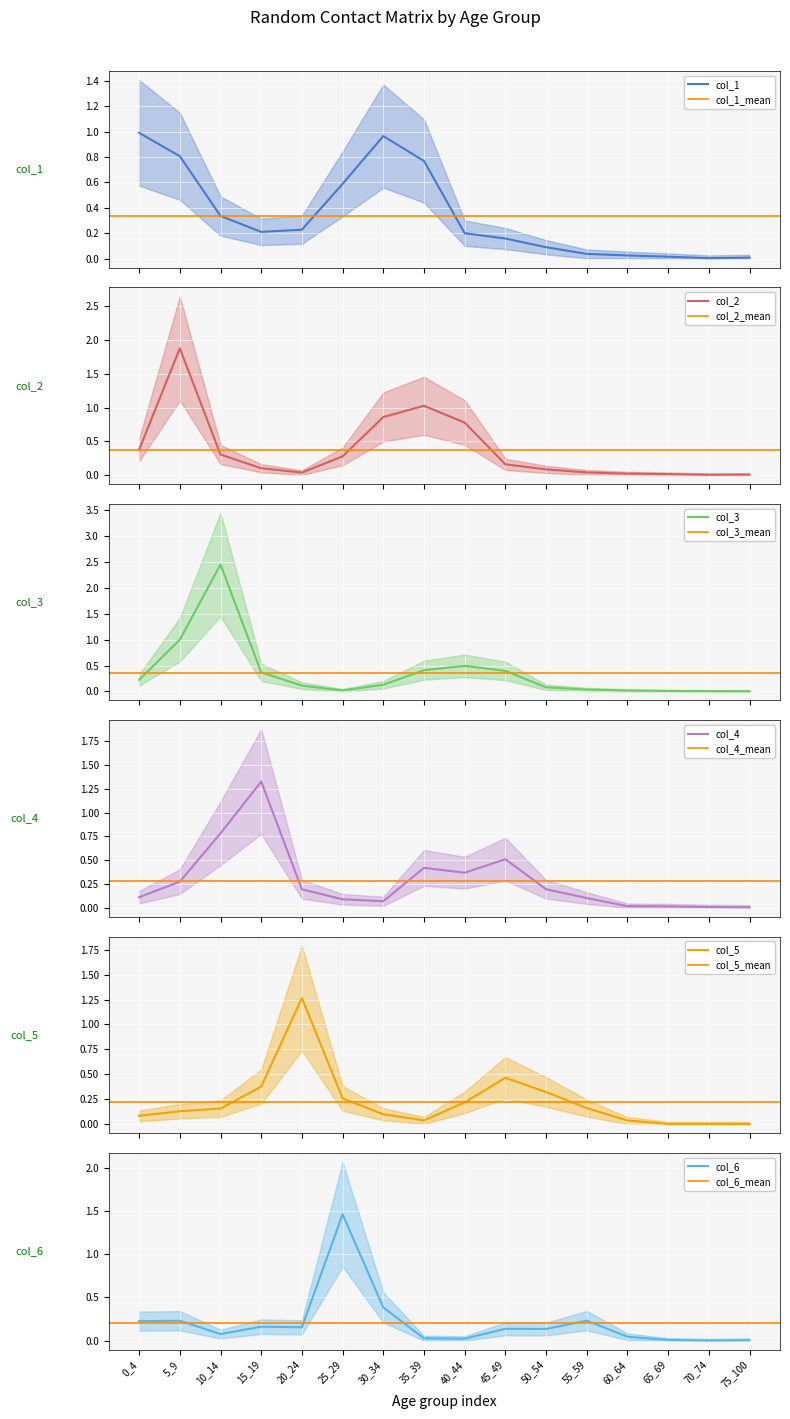

Where is the first local maximum for col_5?

20_24